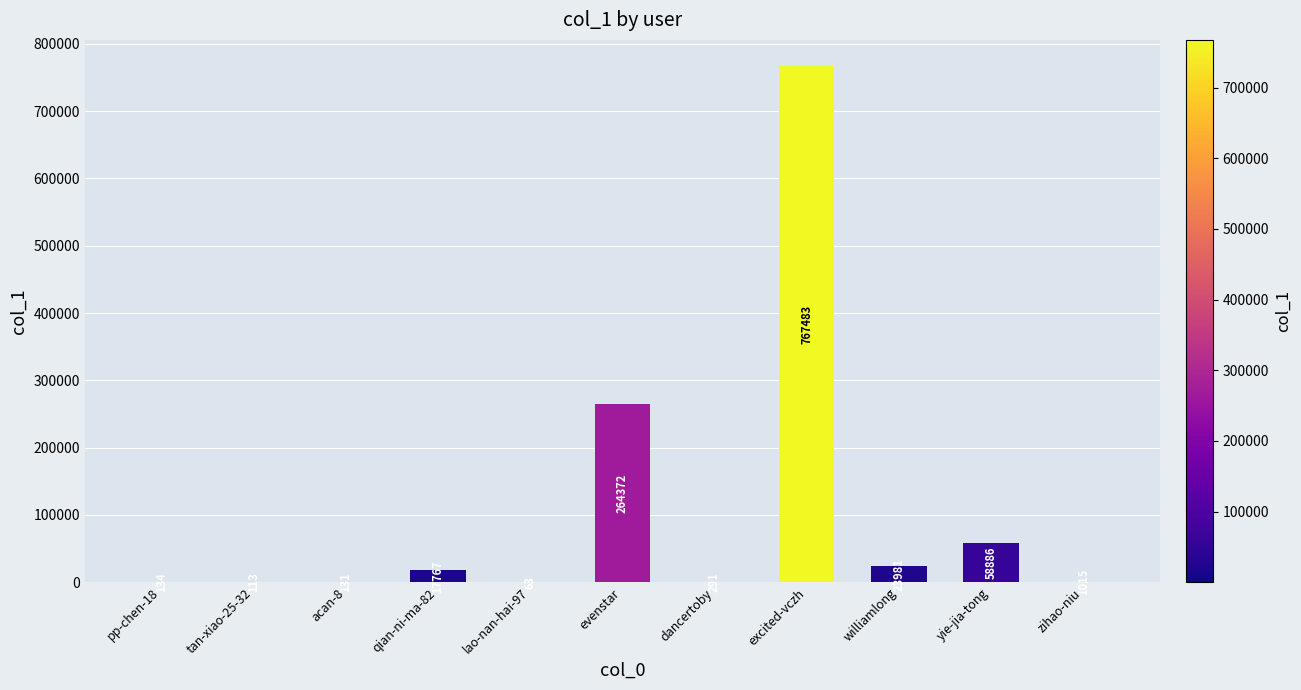

True or false: the data shows 102428 at yie-jia-tong.

False